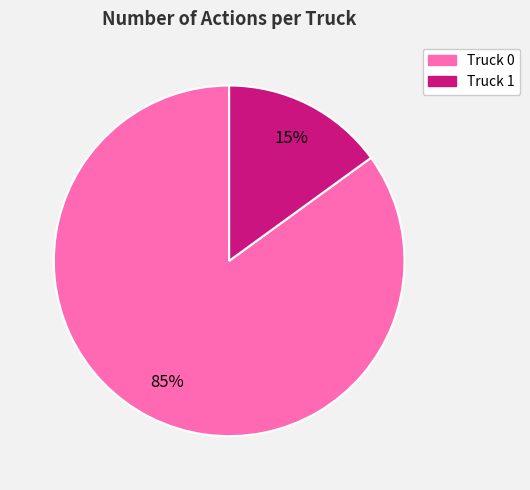

To the nearest percent, what percentage of the pie is Truck 0?

85%